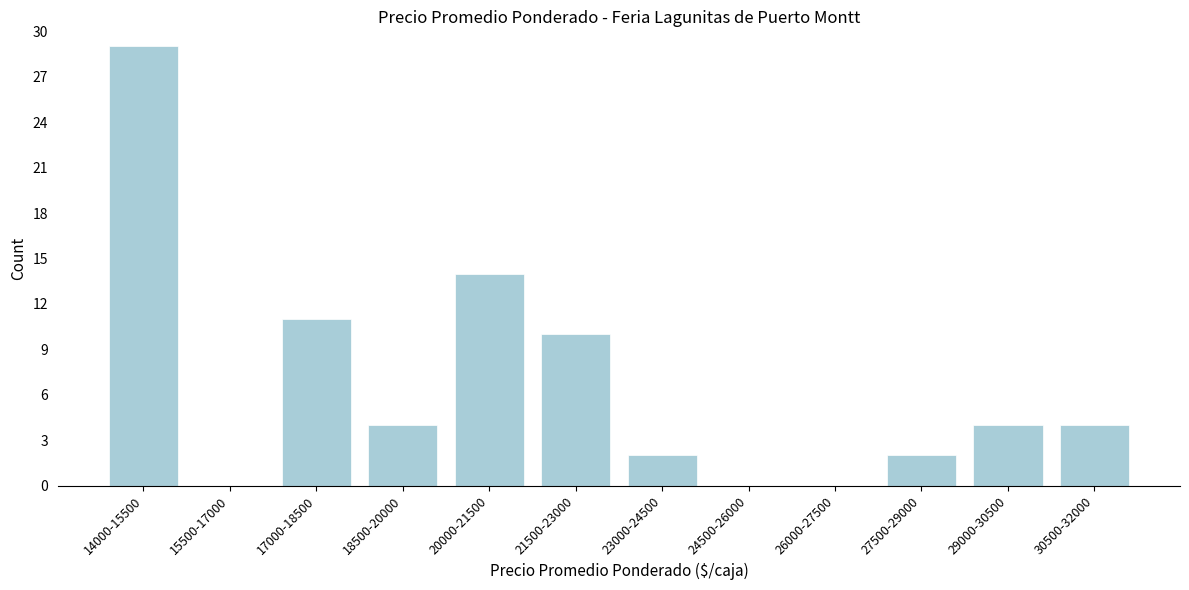

Reading left to right, what are all the values shown in this chart?

14000-15500=29	15500-17000=0	17000-18500=11	18500-20000=4	20000-21500=14	21500-23000=10	23000-24500=2	24500-26000=0	26000-27500=0	27500-29000=2	29000-30500=4	30500-32000=4